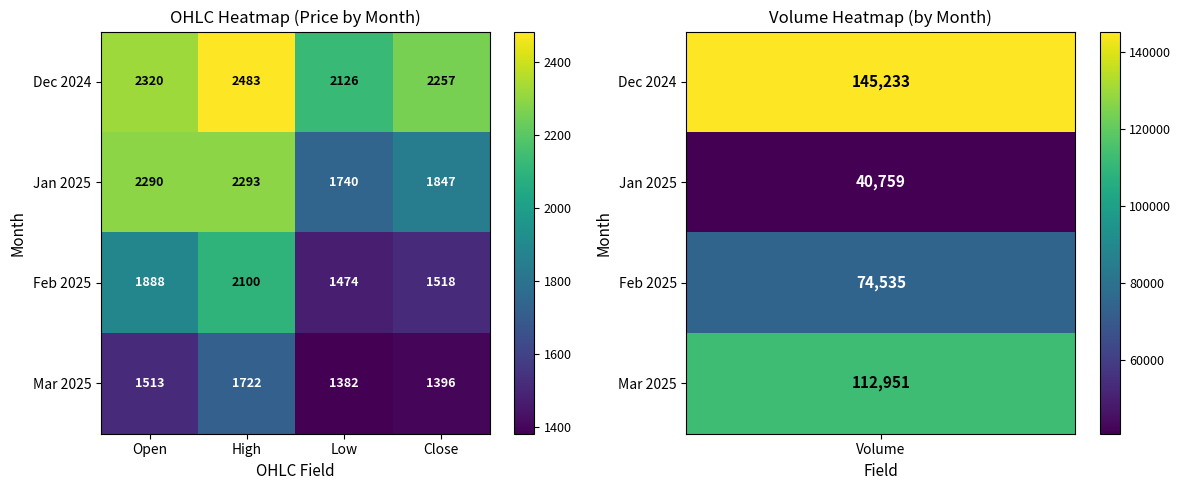

What is the difference between the maximum and second lowest values in the Jan 2025 series?

446